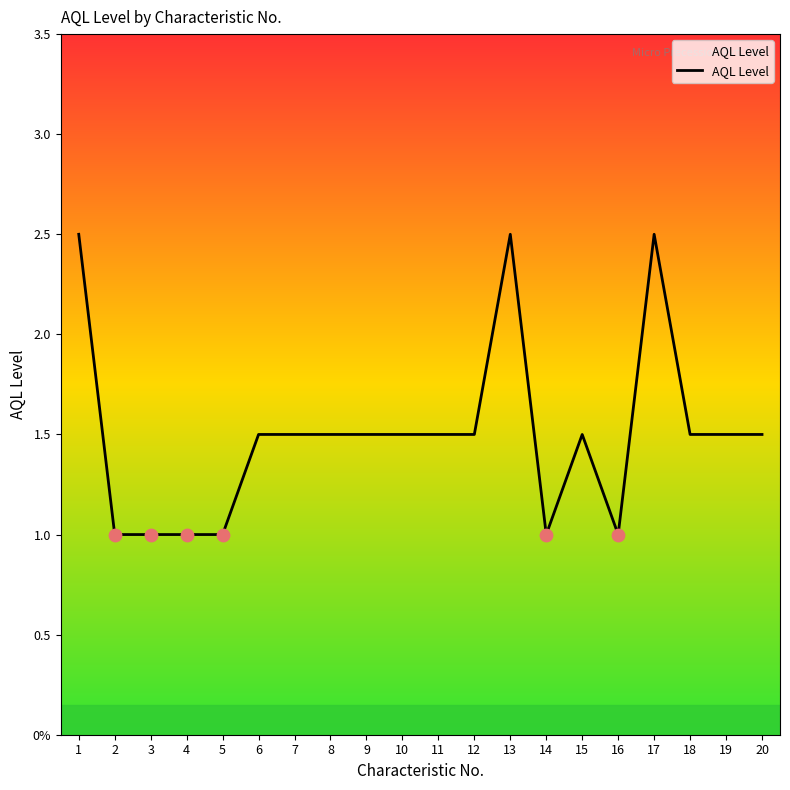

Approximately how many times larger is the value at 13 compared to 4?

2.5